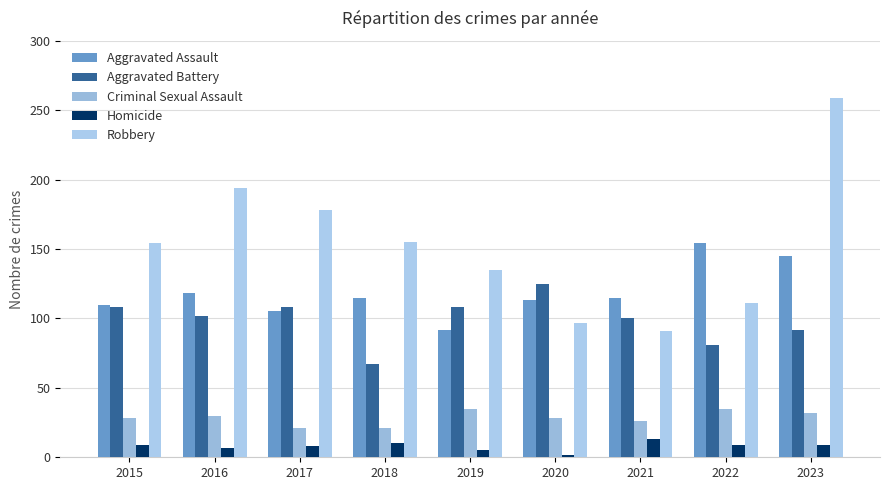

Rank the series at 2018 from lowest to highest value.

Homicide, Criminal Sexual Assault, Aggravated Battery, Aggravated Assault, Robbery